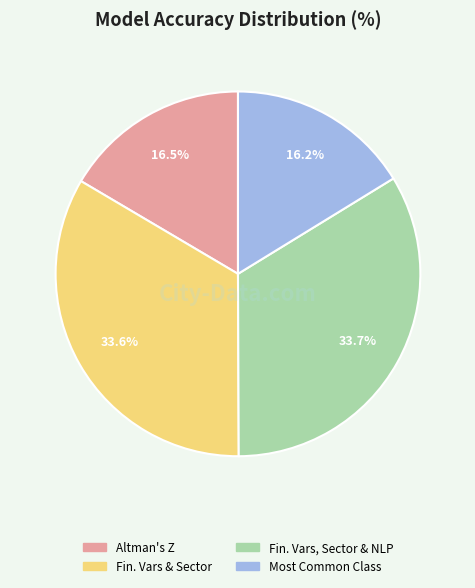

Is there any slice that represents more than half of the pie?

No